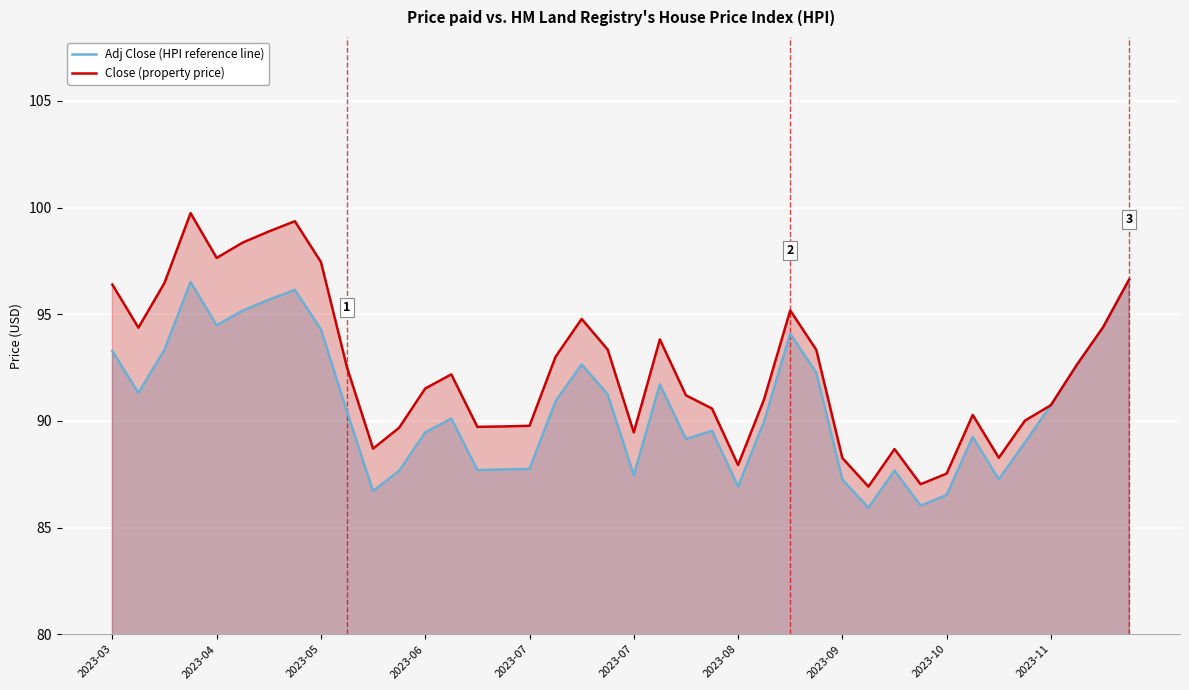

Between 11 and 29, which series saw the biggest shift?

Close (property price)